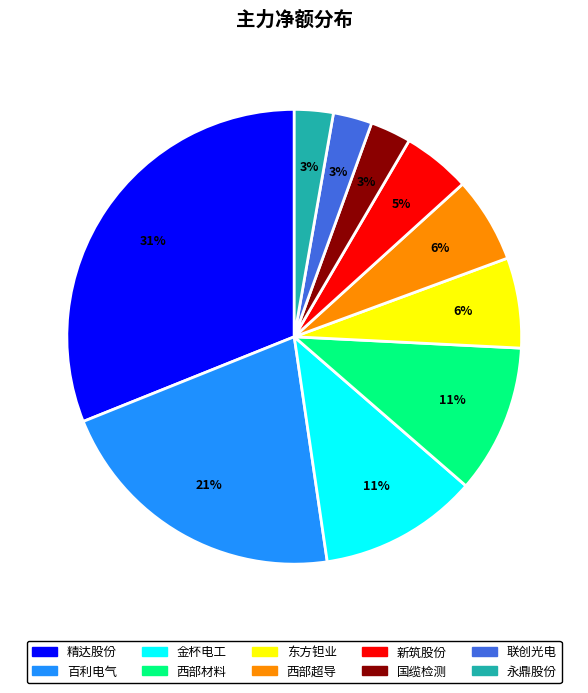

Between 精达股份 and 西部超导, which is larger?

精达股份